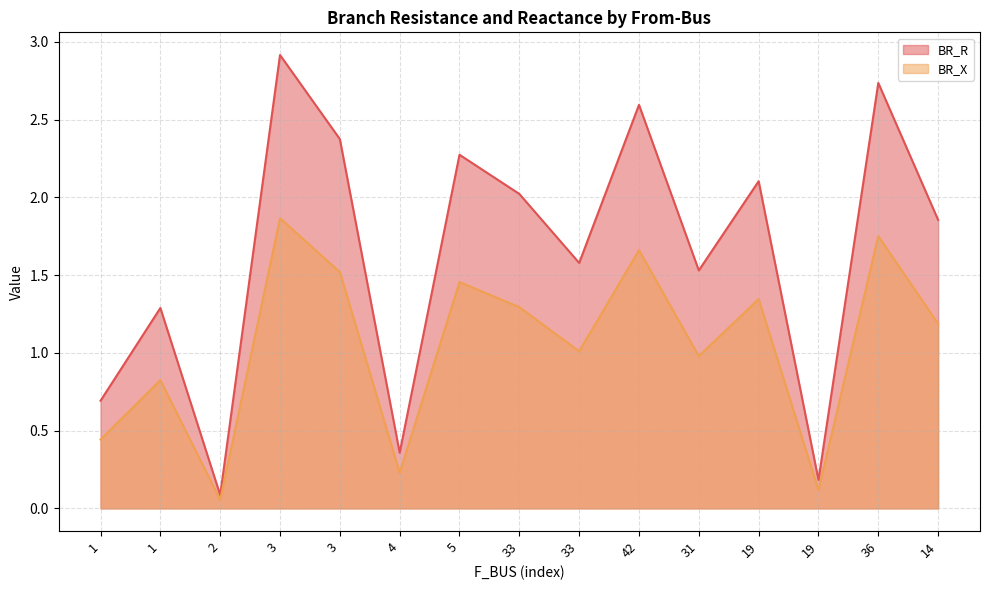

What is the difference between the second highest and second lowest values in the BR_X series?

1.6